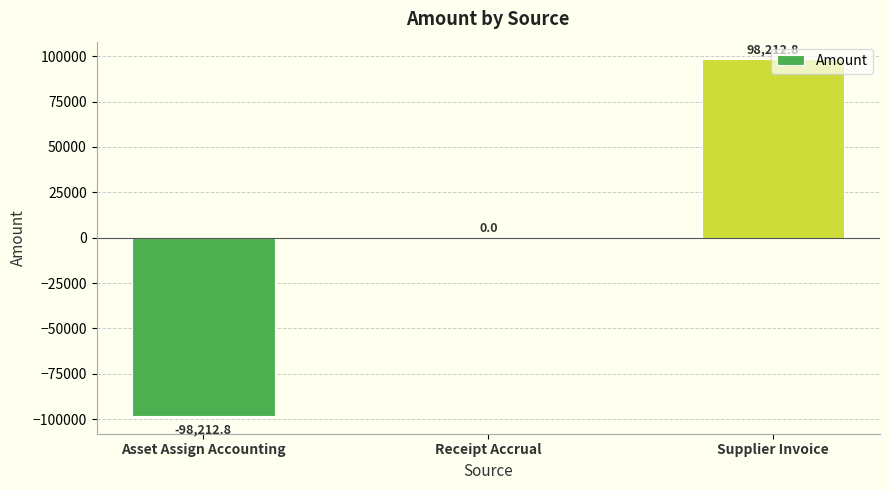

True or false: the data shows 132831.5 at Supplier Invoice.

False